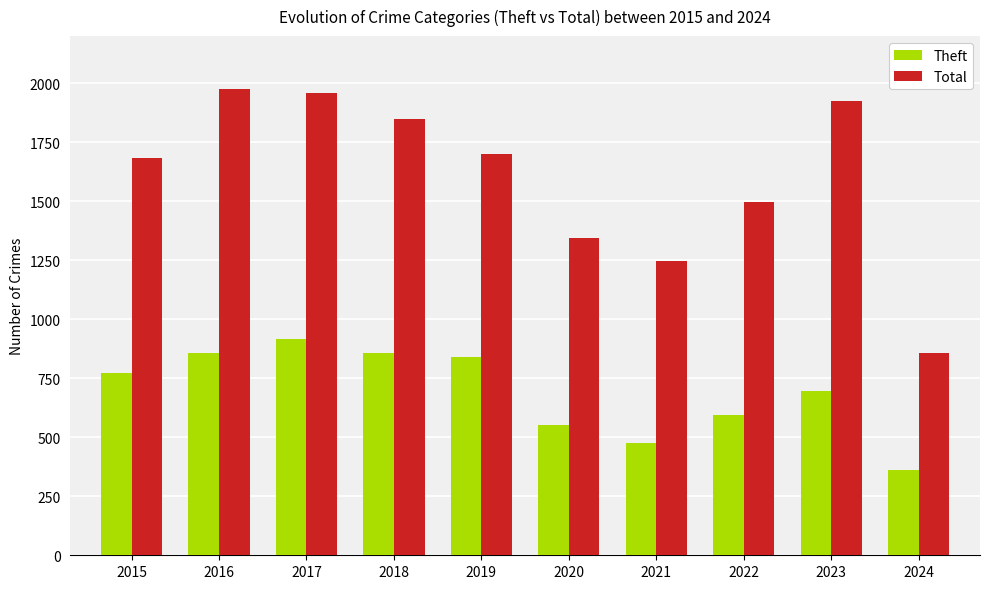

Is the value of Total at 2018 greater than the value of Theft at 2017?

Yes